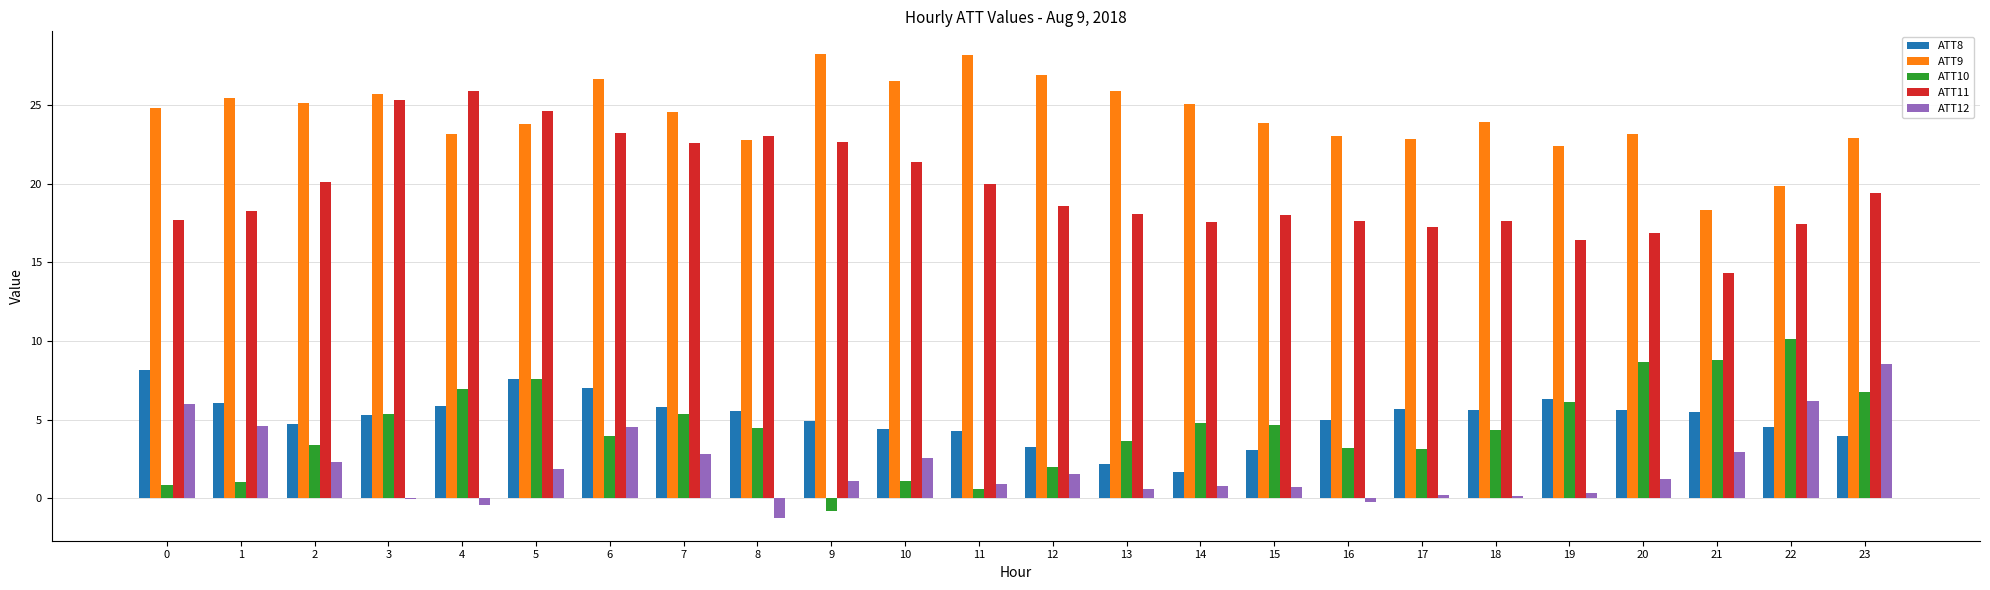

Is the value of ATT12 at 12 greater than the value of ATT9 at 6?

No